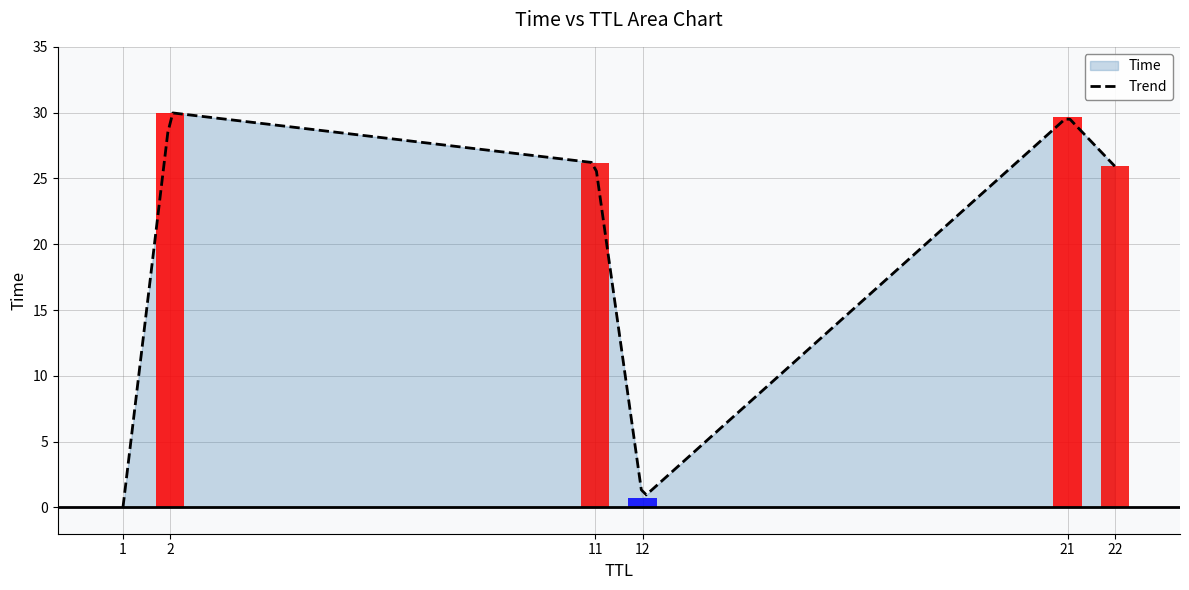

Rank the categories by value from highest to lowest.

2, 21, 11, 22, 12, 1